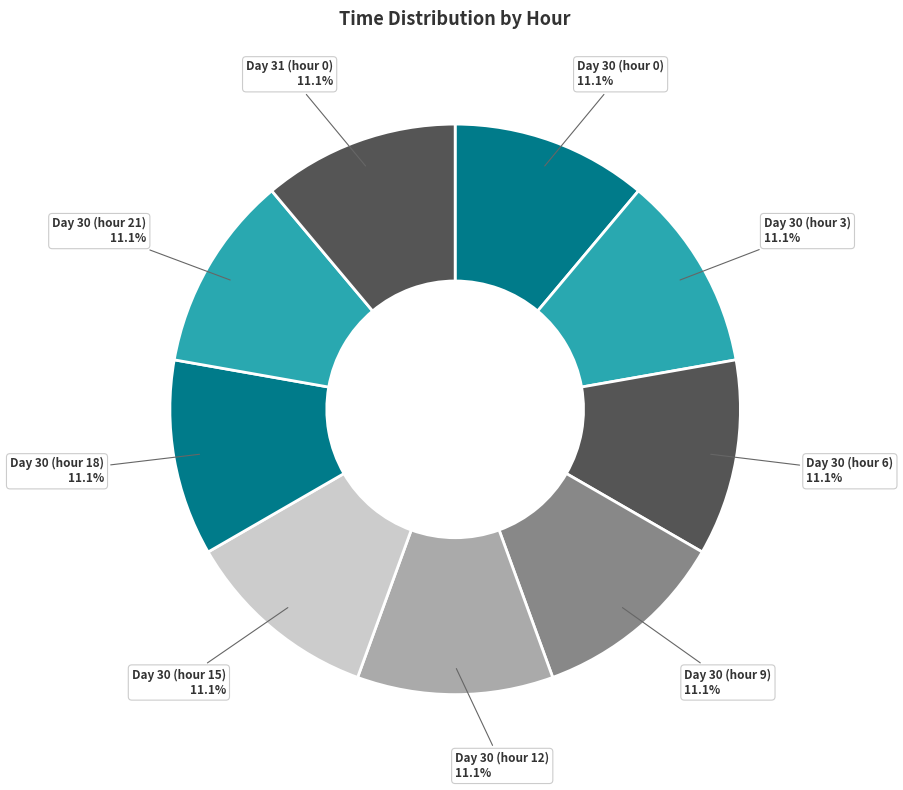

Is there any slice that represents more than half of the pie?

No